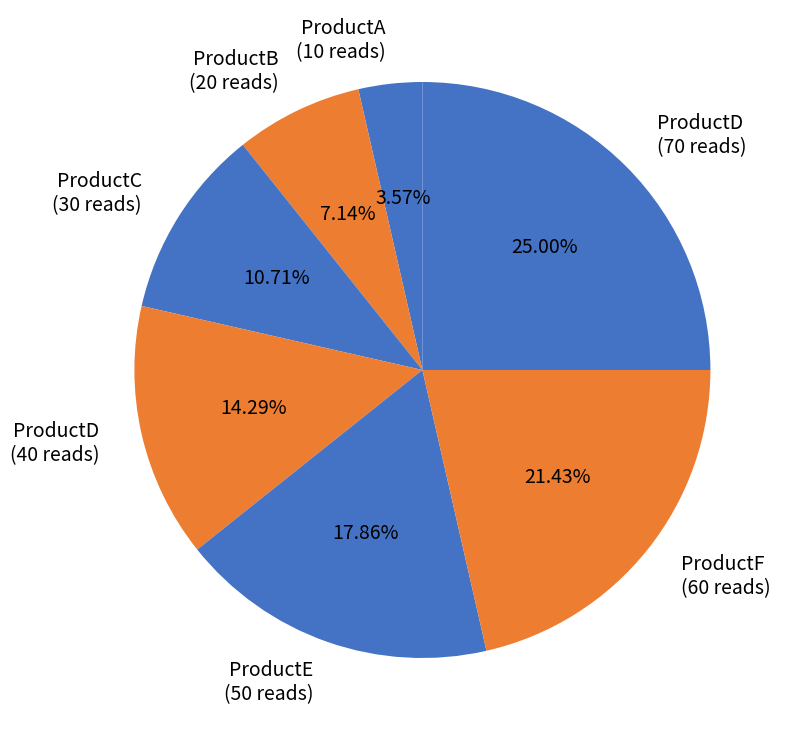

Which slice is the smallest?

ProductA (10 reads)